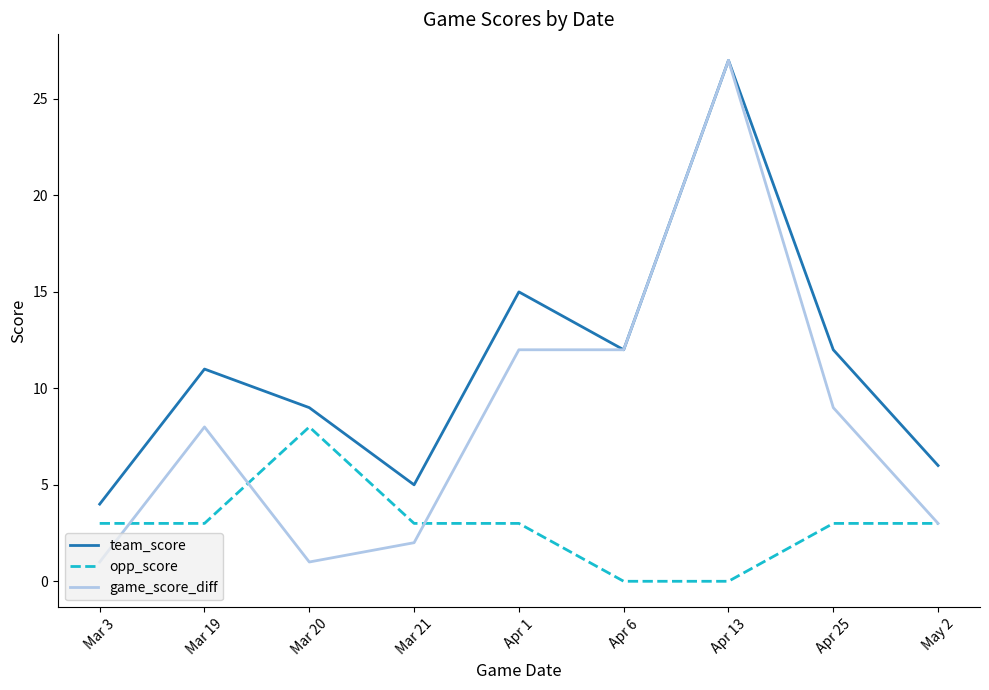

At which label does team_score reach its peak?

Apr 13